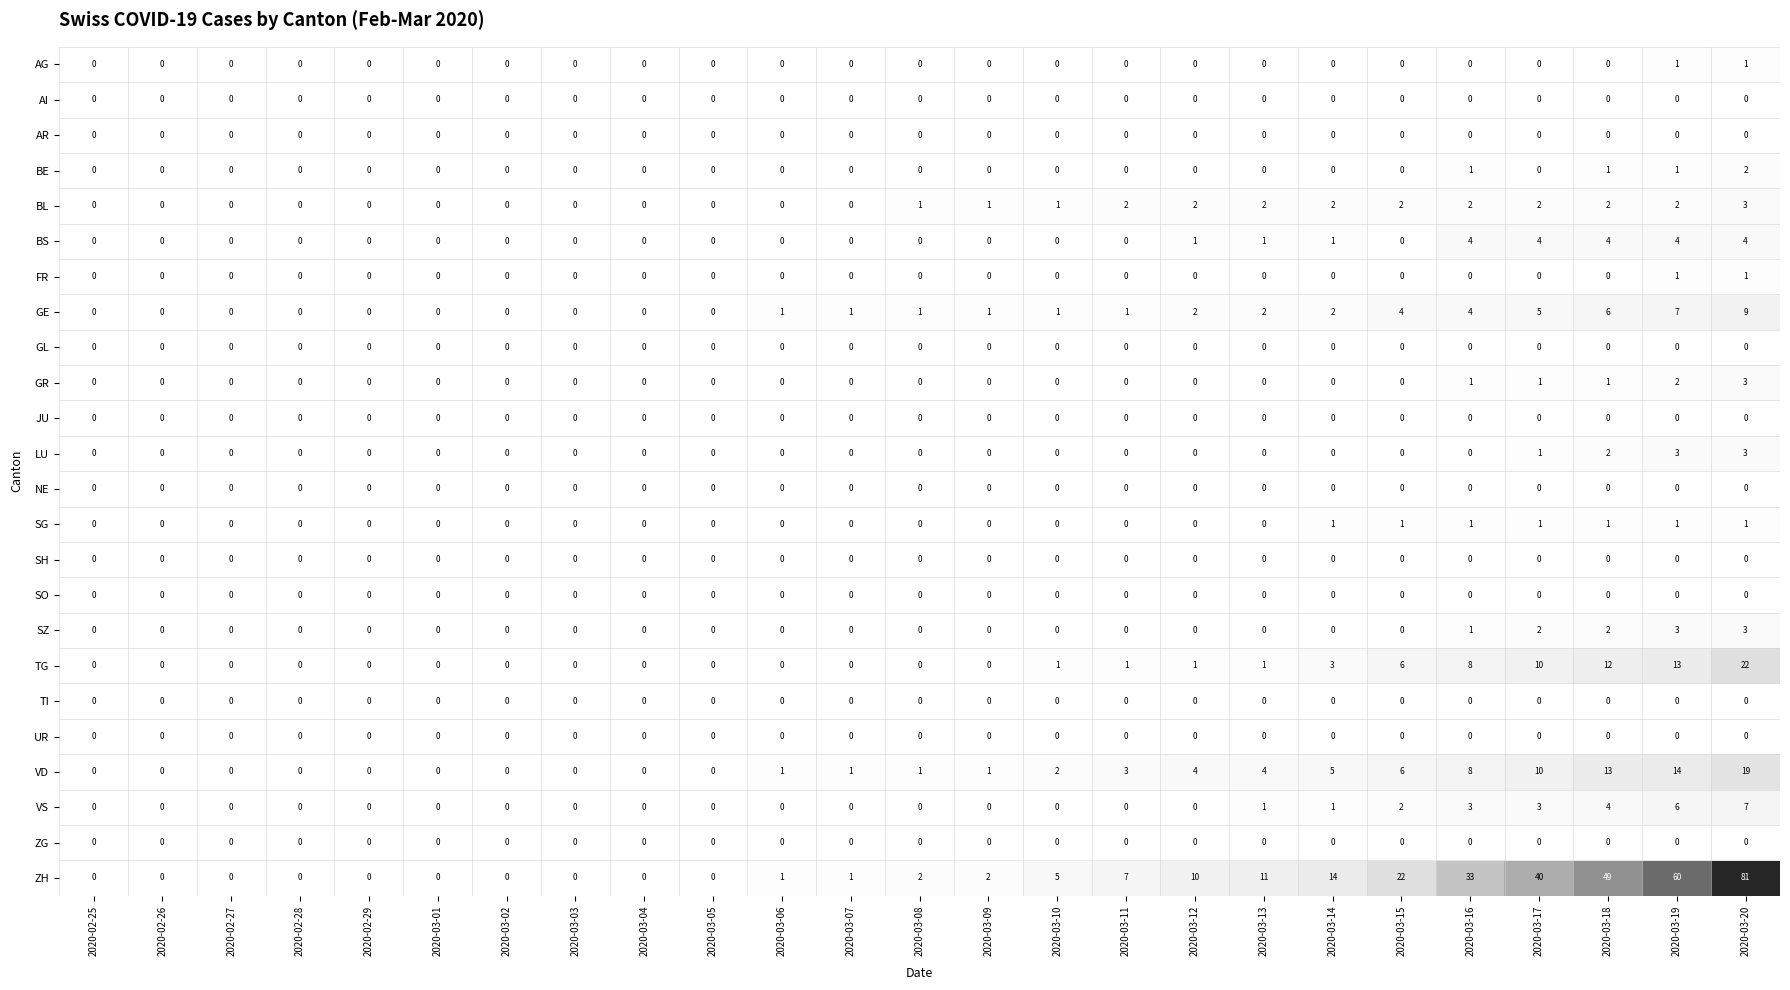

What is the total value across all series at 2020-03-10?

10